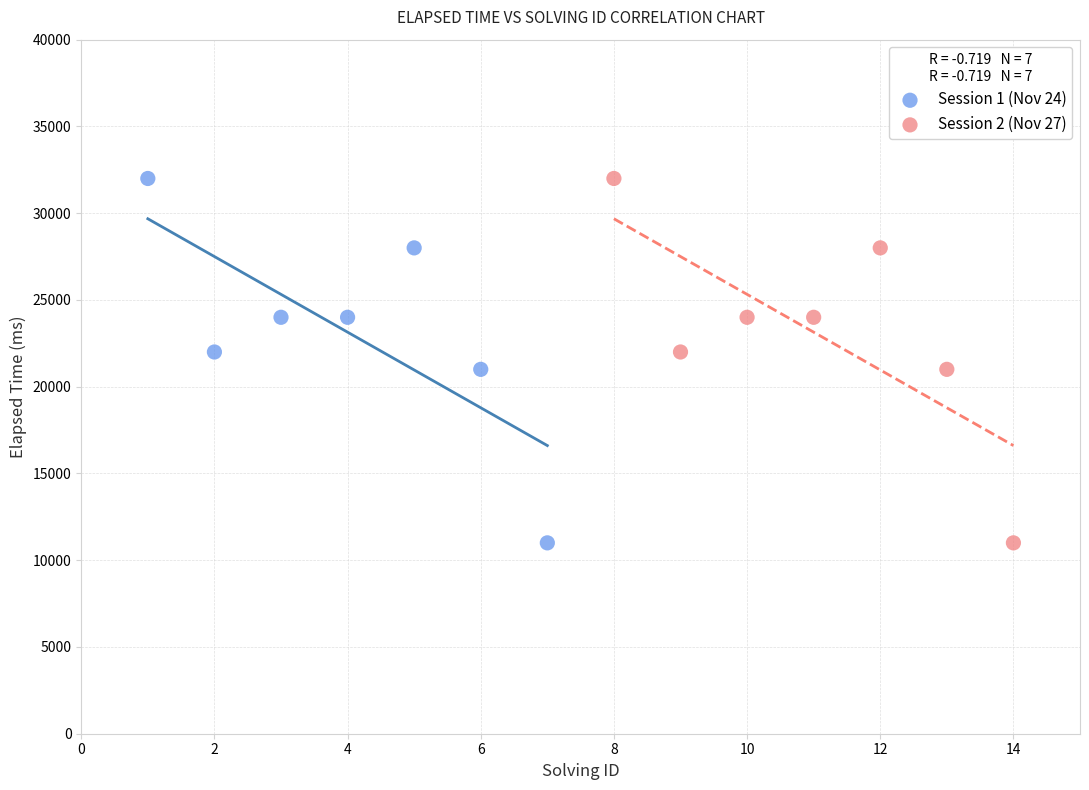

What are all the series names shown in the legend?

Session 1 (Nov 24), Session 2 (Nov 27)